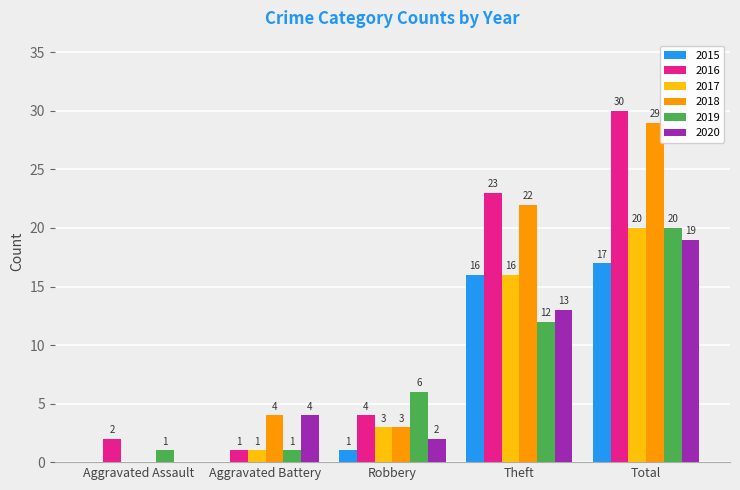

Are the bars horizontal?

No